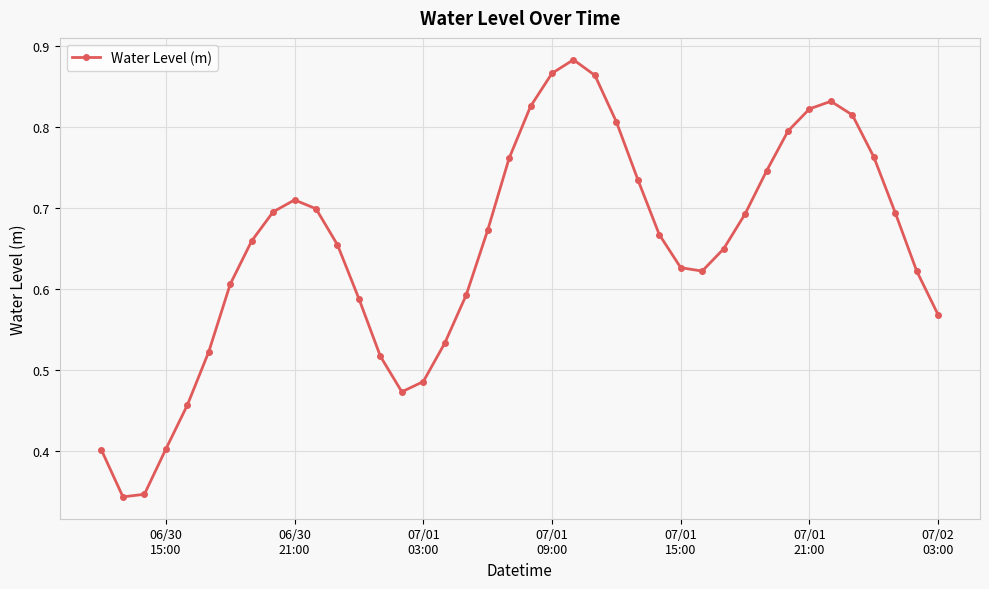

What is the value of the 4th point from the left?

0.4